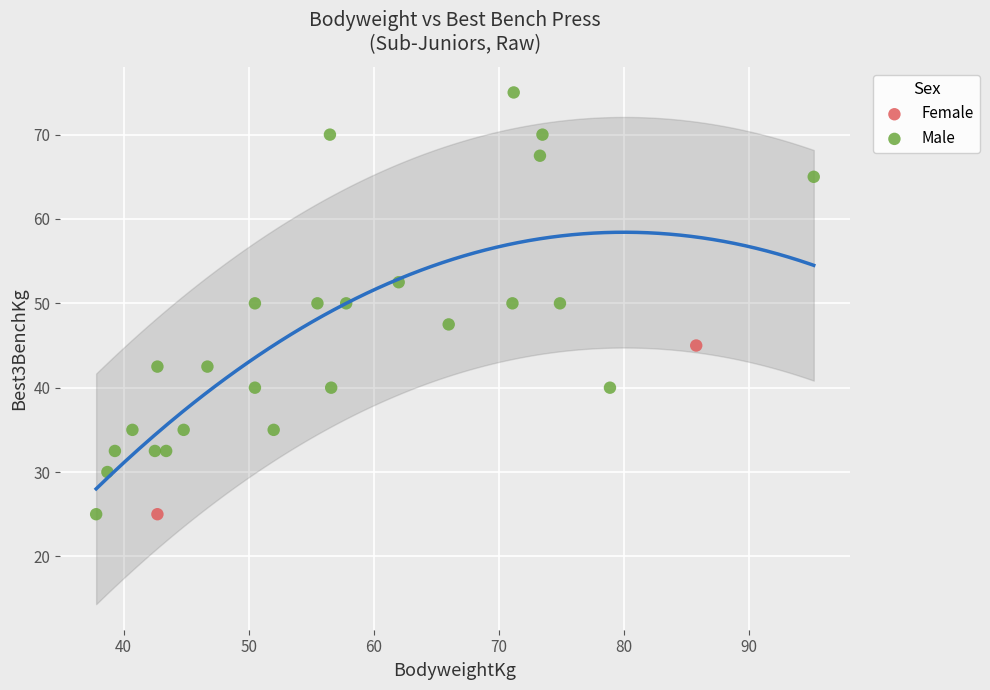

Which series reaches the maximum Y coordinate?

Male